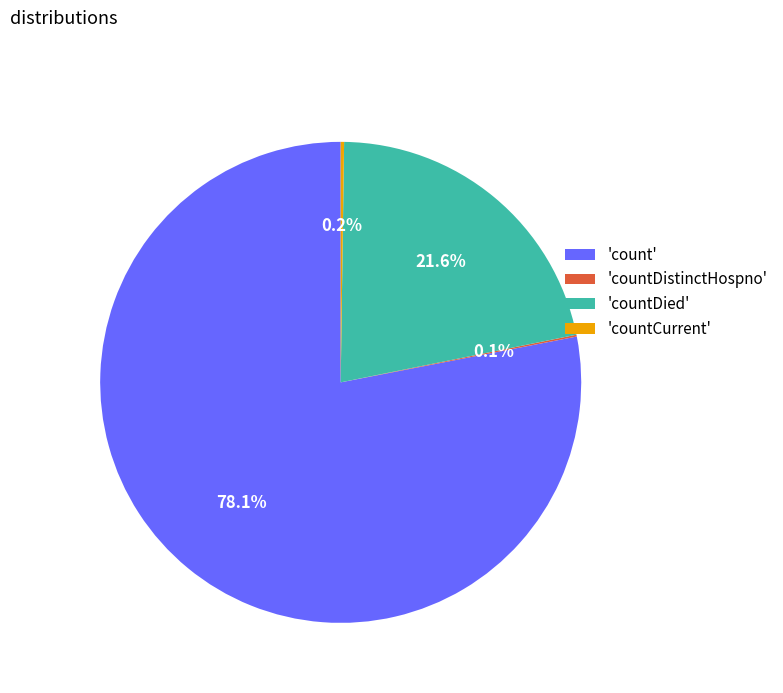

What is the largest slice in the pie chart?

'count'